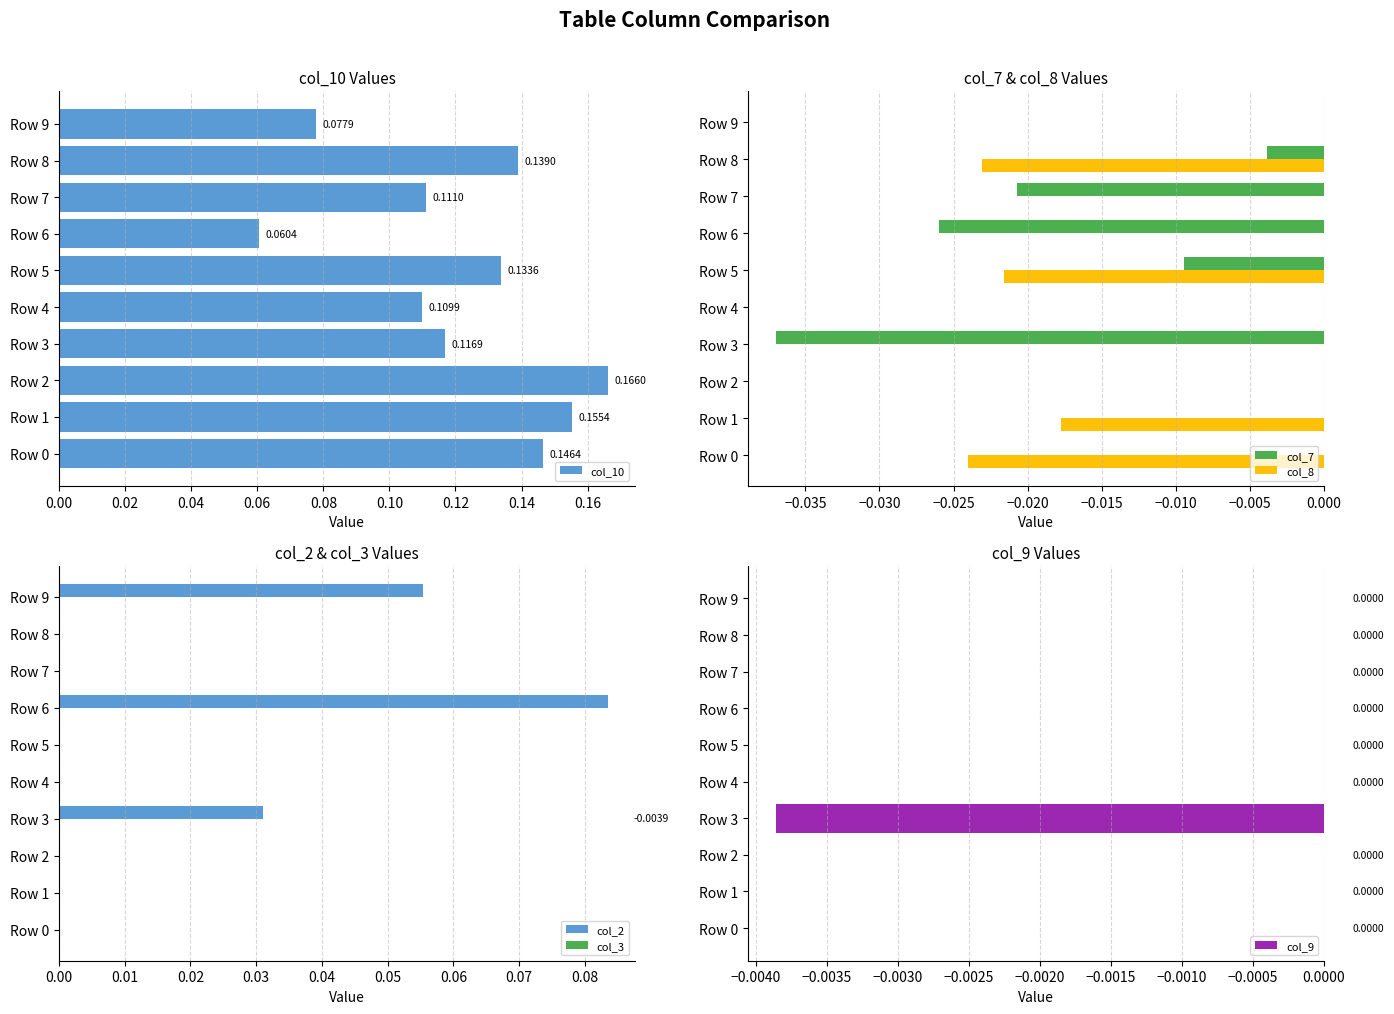

Which series has the largest total across all categories?

col_3